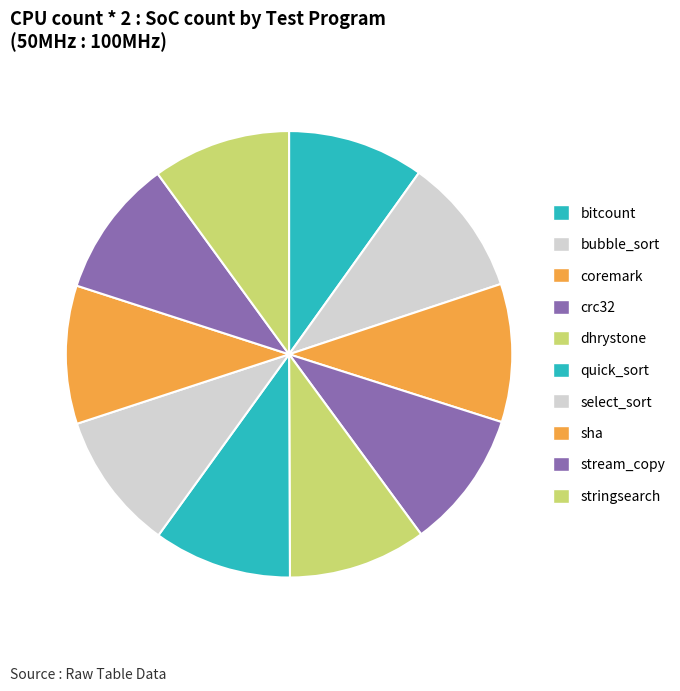

What is the largest slice in the pie chart?

coremark